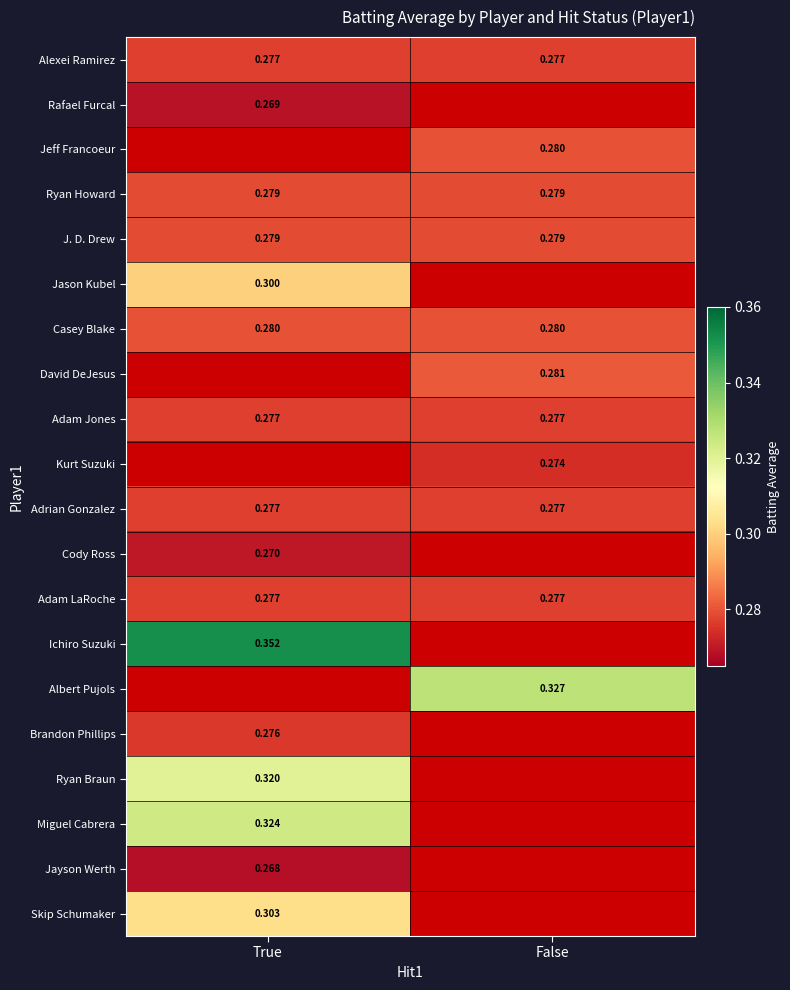

Which category has the lowest value across all series?

True